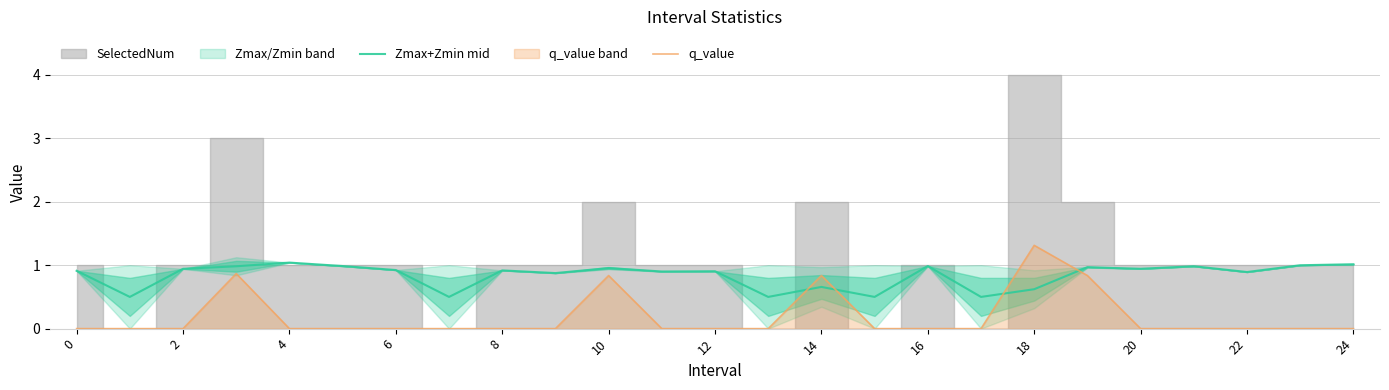

Is it true that q_value equals 0.6 at 24?

False